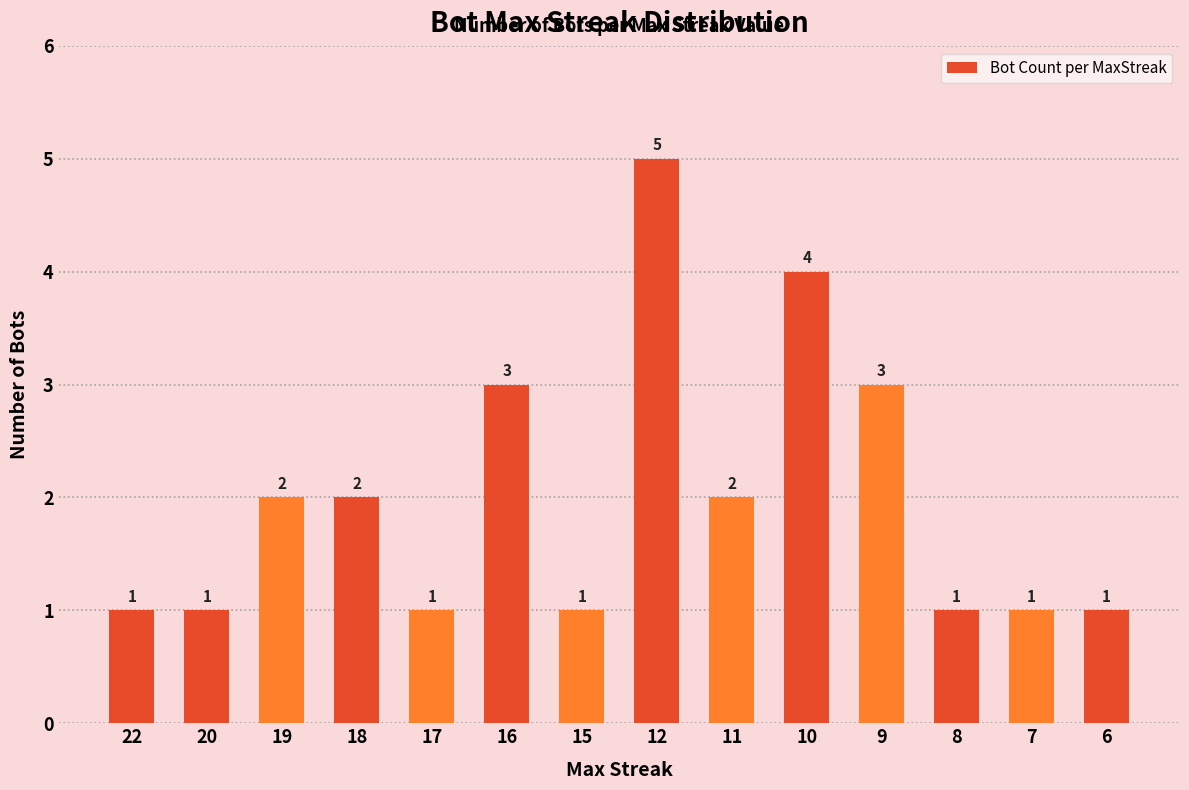

How many values are below 2?

7